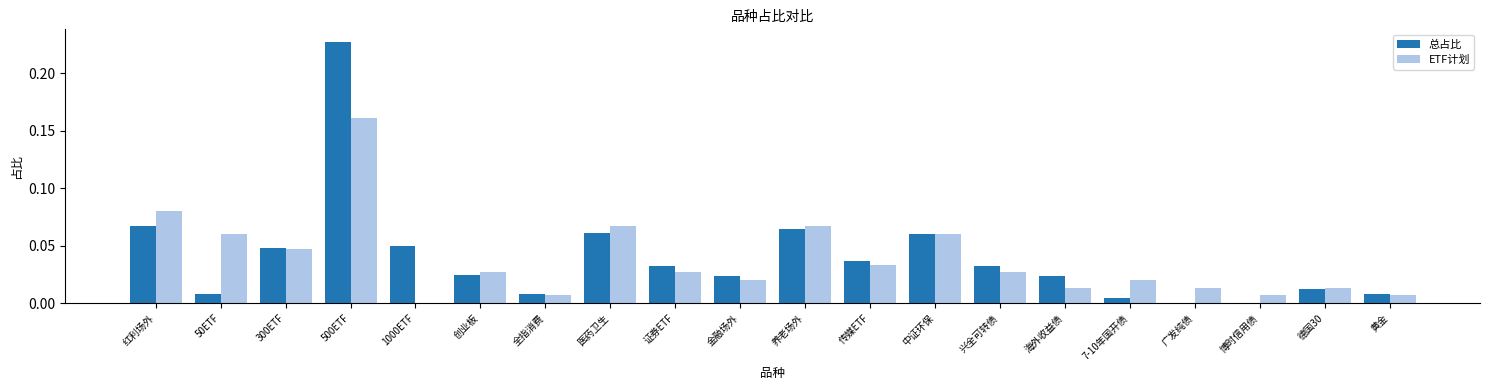

At which category is the sum across all series the highest?

500ETF